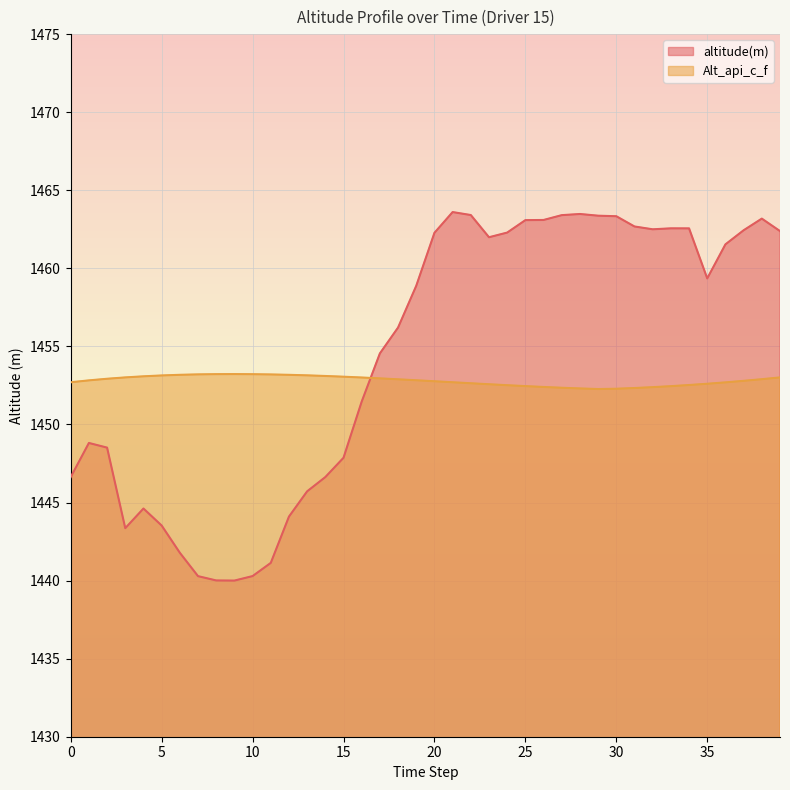

At which label is altitude(m) closest to 1451?

16